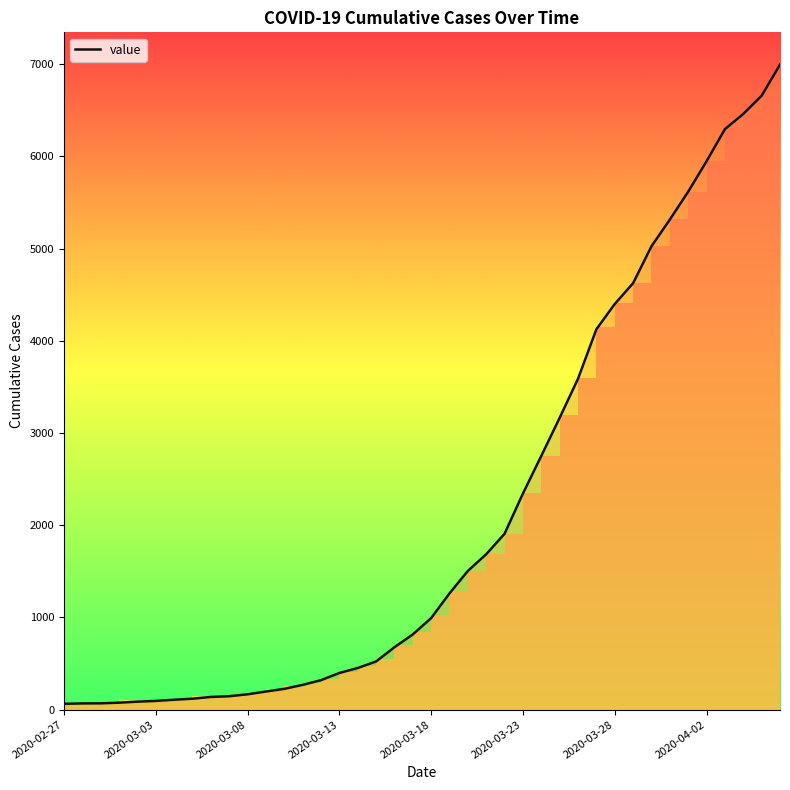

Reading left to right, transcribe all the data shown in this chart.

64	68	69	76	87	95	108	119	138	146	167	197	226	269	320	398	452	523	677	816	993	1261	1505	1686	1908	2344	2752	3165	3589	4125	4399	4625	5025	5314	5617	5947	6295	6460	6657	6995